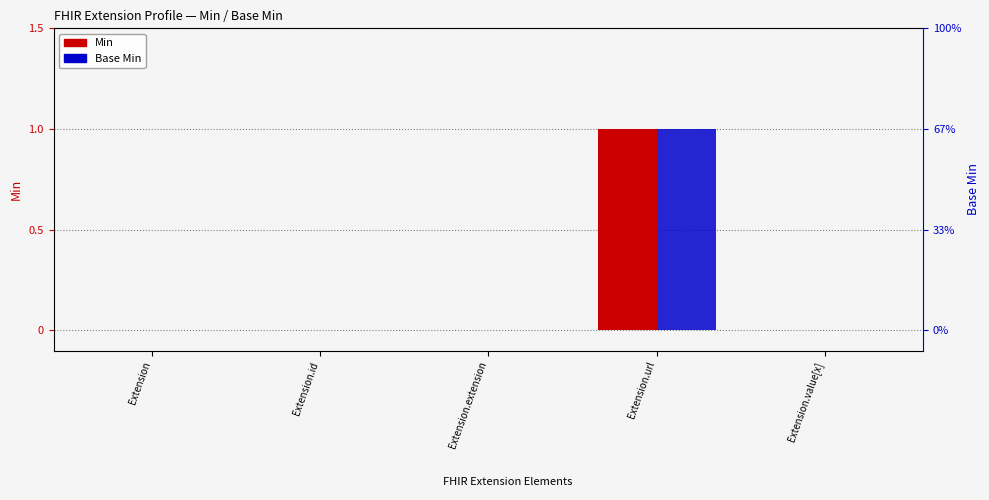

How many groups of bars are there?

5